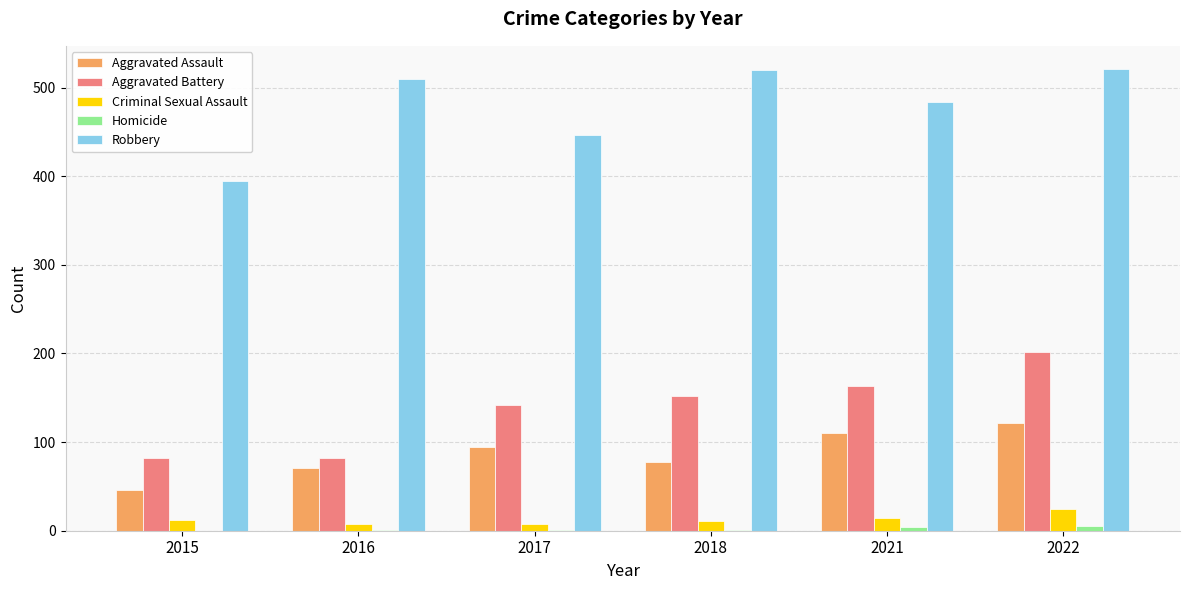

Which series has the largest total across all categories?

Robbery